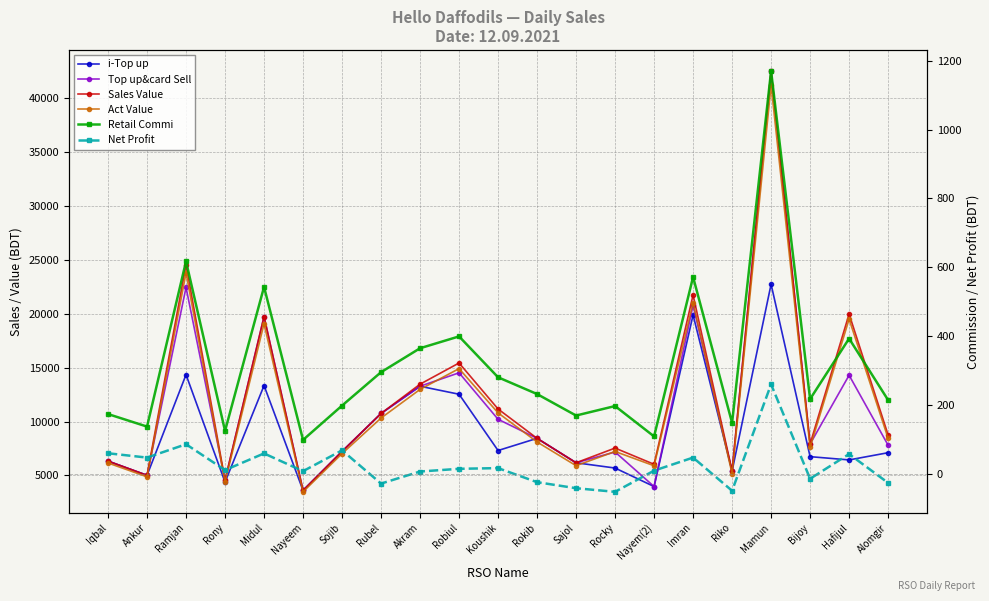

What are all the series names shown in the legend?

i-Top up, Top up&card Sell, Sales Value, Act Value, Retail Commi, Net Profit